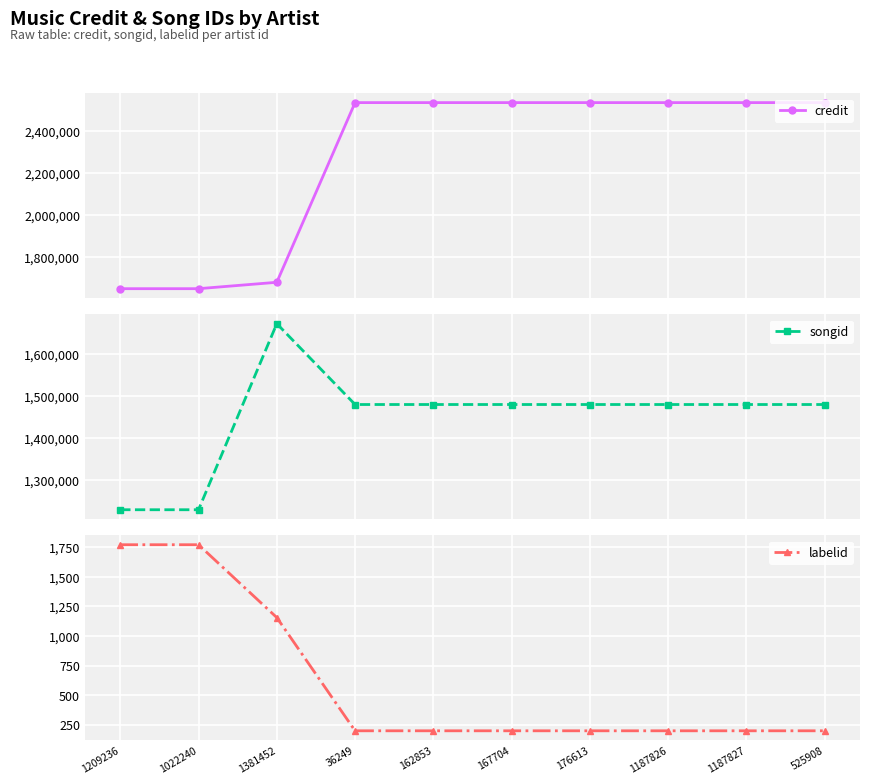

List the series in order of their overall mean, lowest first.

labelid, songid, credit